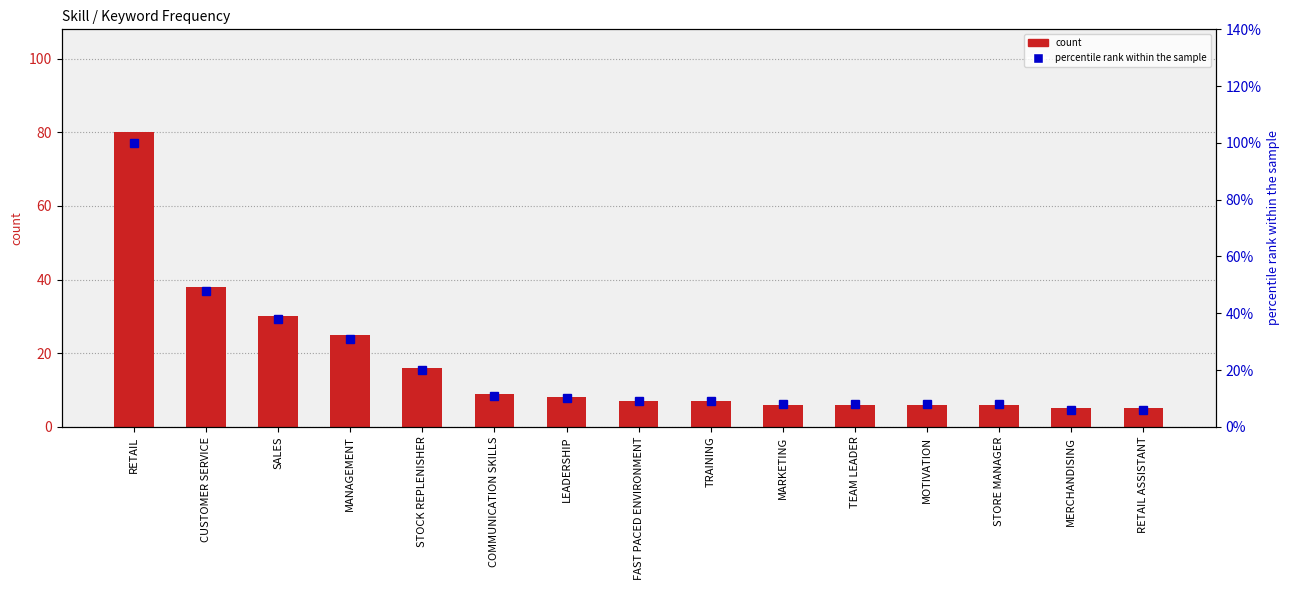

Which has a higher value, TEAM LEADER or RETAIL ASSISTANT?

TEAM LEADER